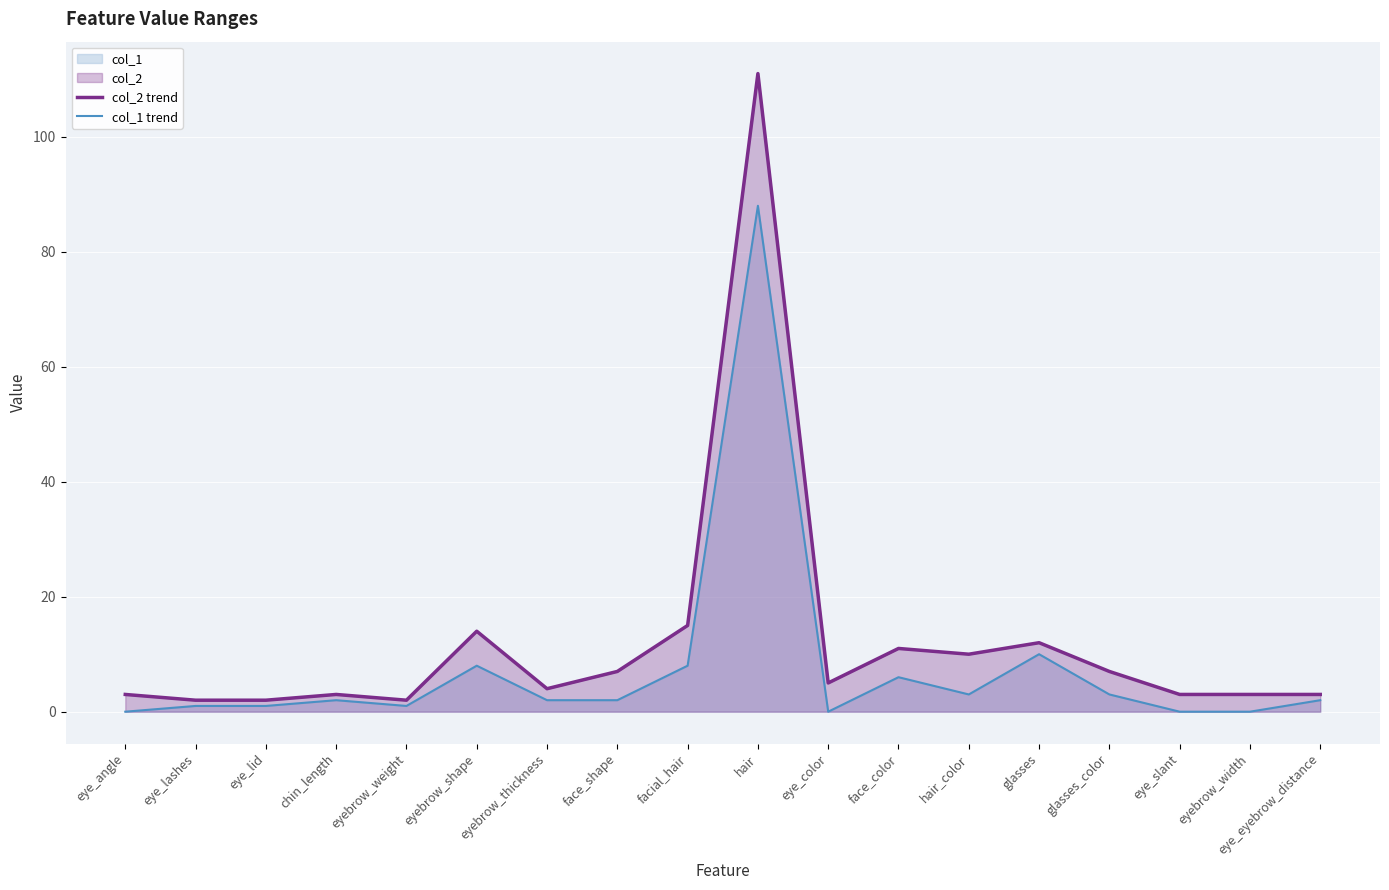

List the series in order of their peak value, lowest first.

col_1 trend, col_2 trend